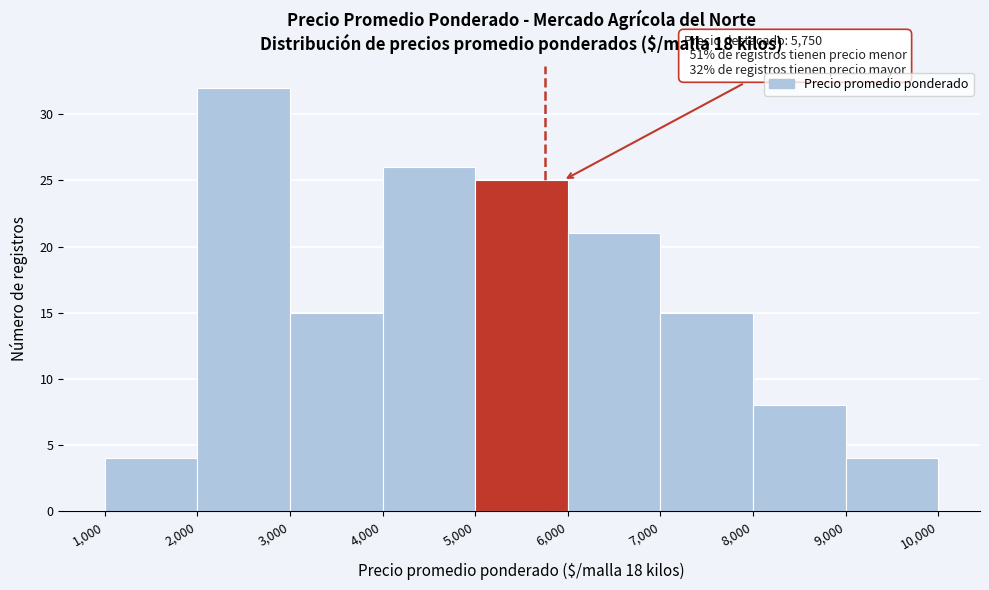

Over which range of the x-axis is the bar tallest?

2,000 to 3,000